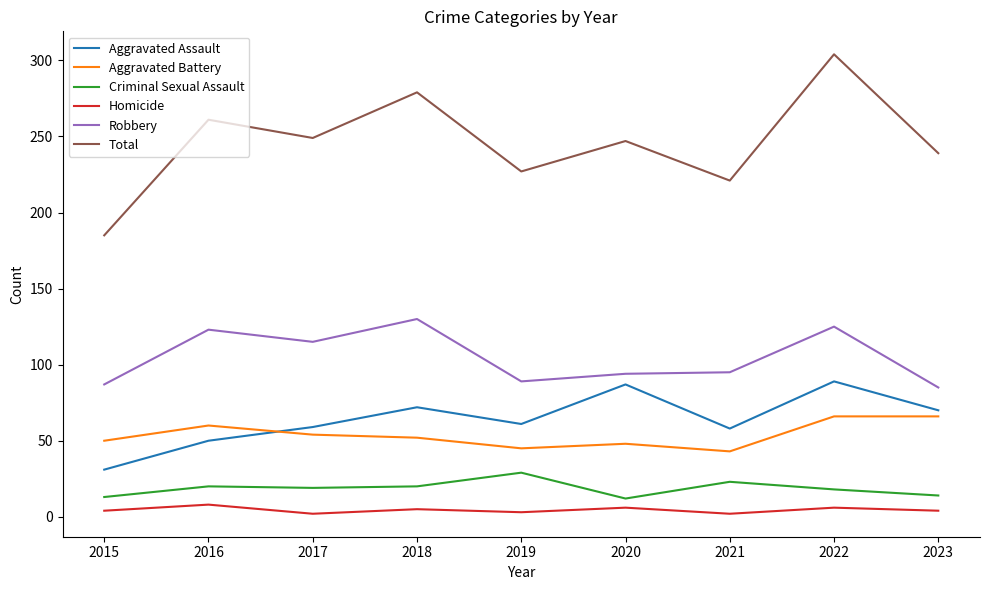

Which series has the largest range (max minus min)?

Total